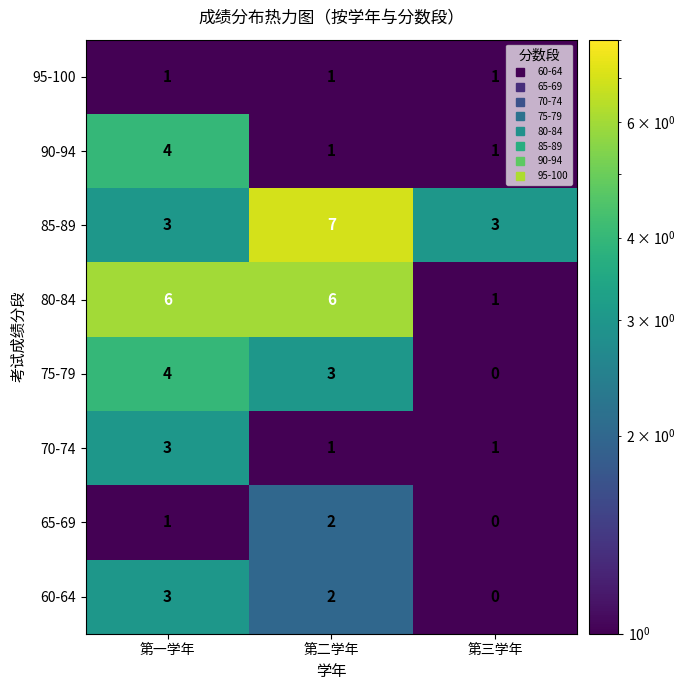

What is the total value across all series at 第三学年?

7